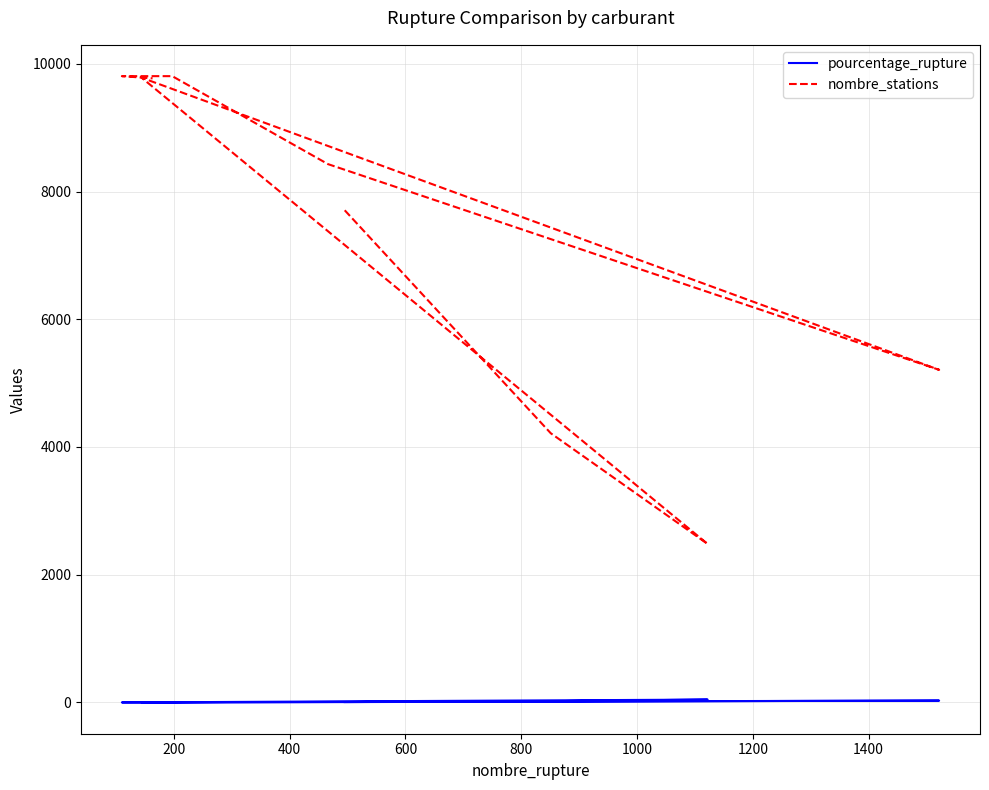

What is the difference between the pourcentage_rupture values at 200 and 400?

25.0